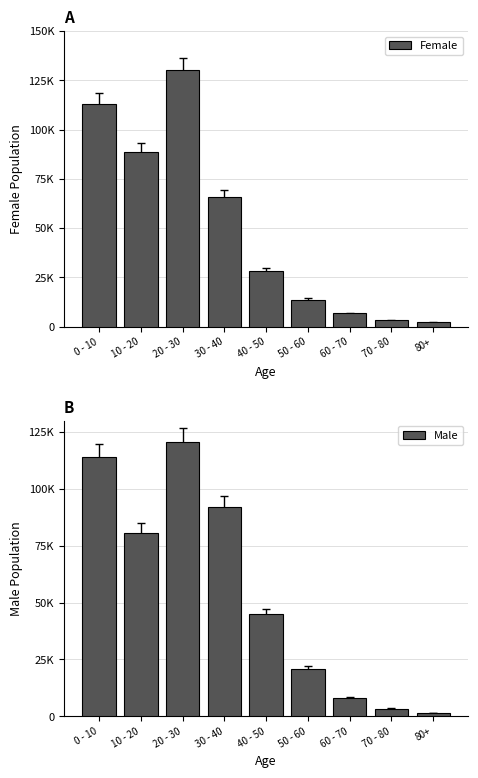

What is the approximate value of Female at 80+?

2160